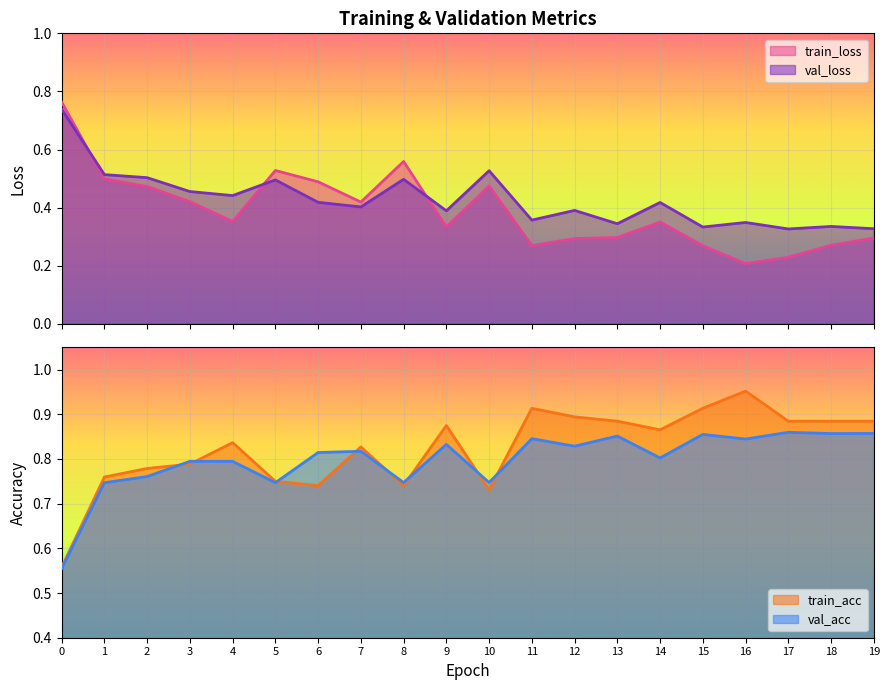

The train_acc series shows 0.8 at 3. True or false?

True